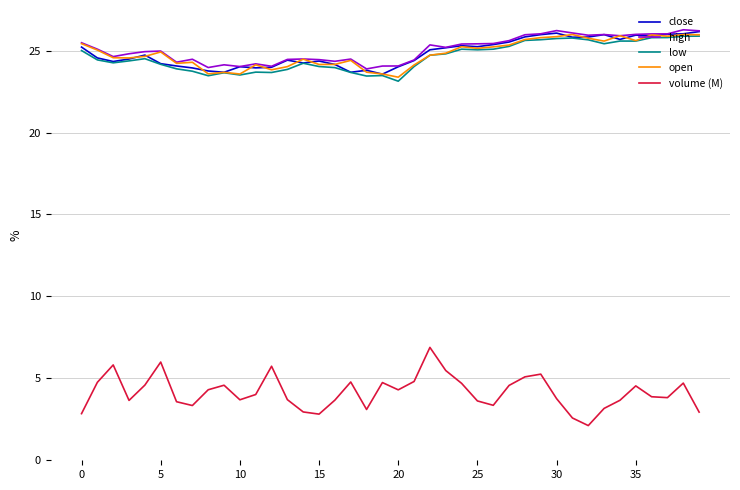

True or false: close has more than 0 interior local peaks.

True